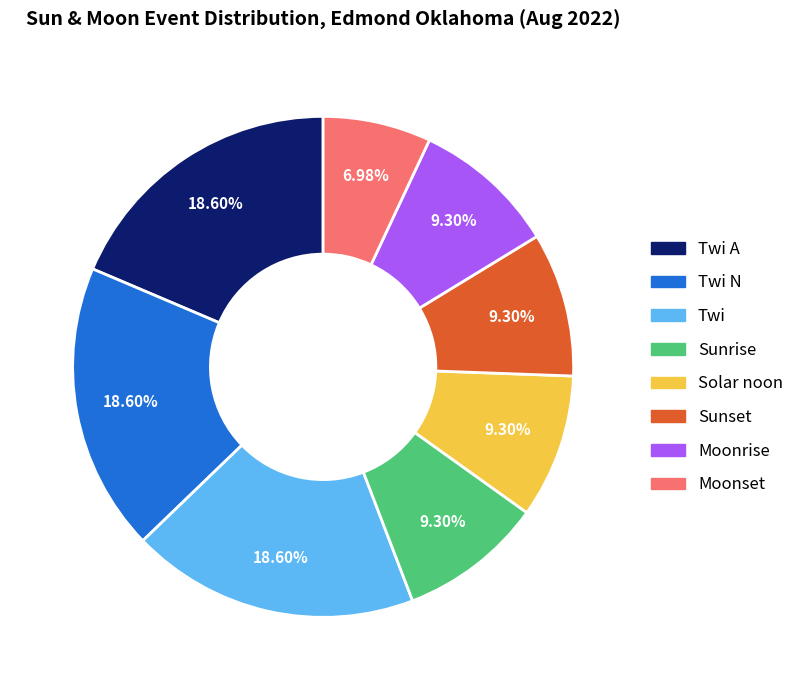

To the nearest percent, what is the difference between the largest and smallest slice percentages?

12%